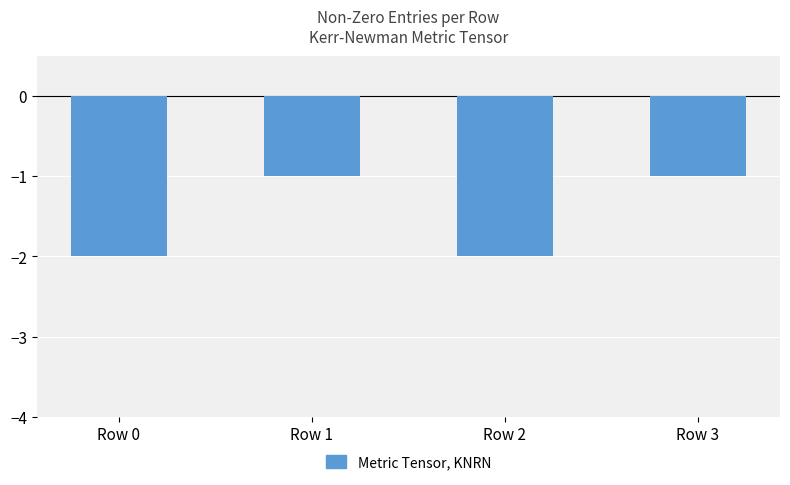

Between Row 3 and Row 2, which is larger?

Row 3